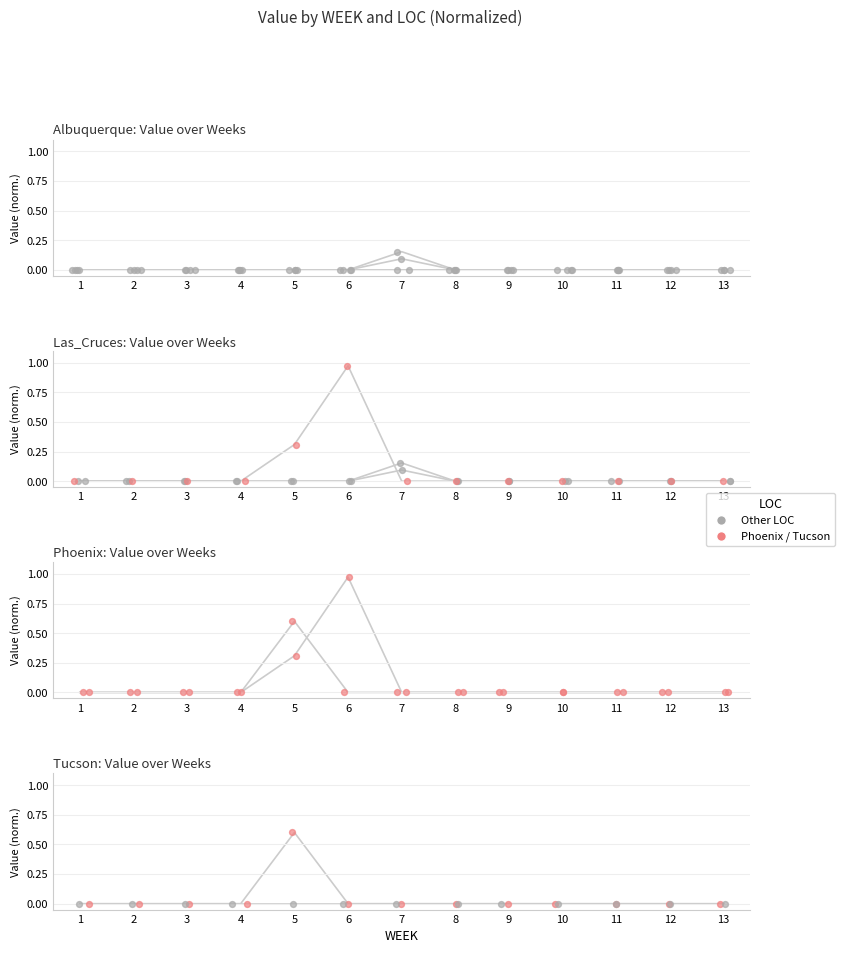

At how many categories does at least one series exceed 0?

3